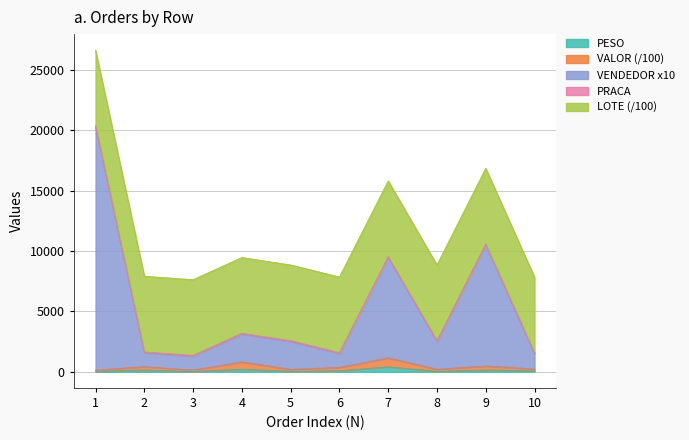

What is the sum of the VENDEDOR values at 2 and 8?

4103.4